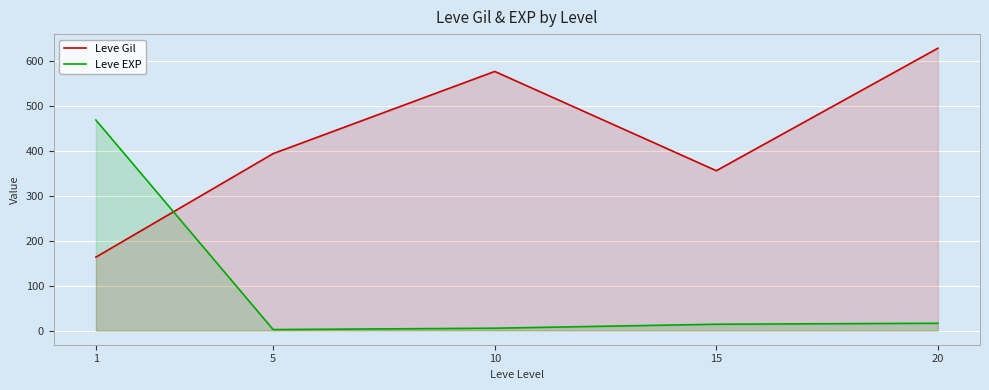

Rank the categories by Leve EXP value from highest to lowest.

1, 20, 15, 10, 5